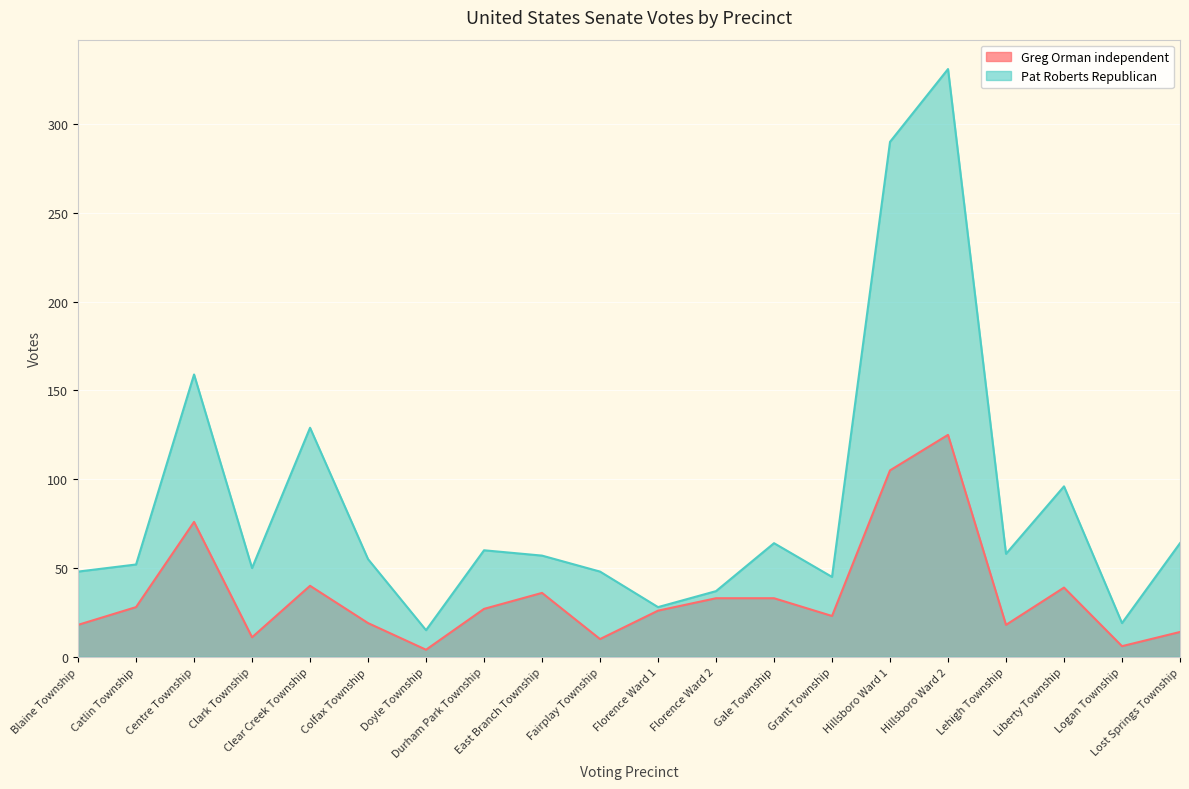

What is the value of the Pat Roberts Republican point at the 18th from the left?

96